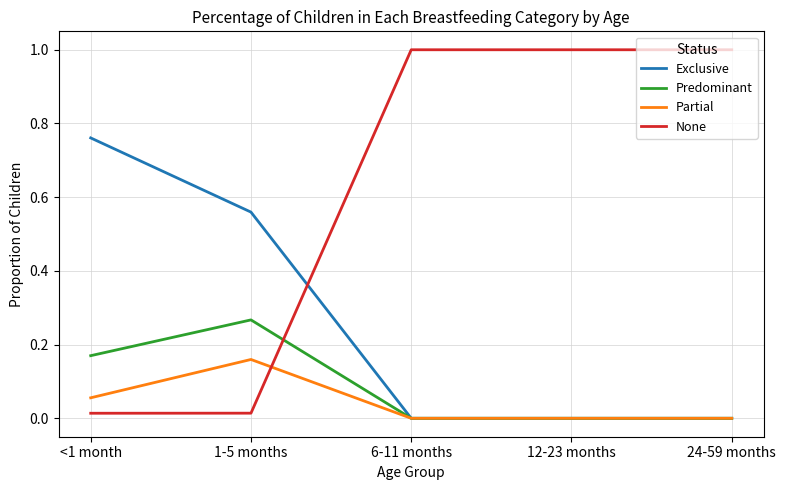

True or false: Exclusive has more than 2 points higher than both neighbors.

False